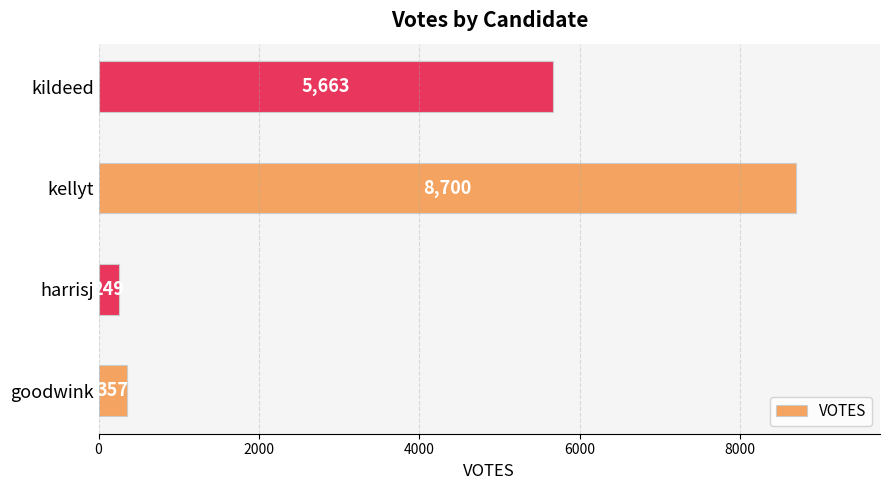

What is the difference between the values at kildeed and kellyt?

3037